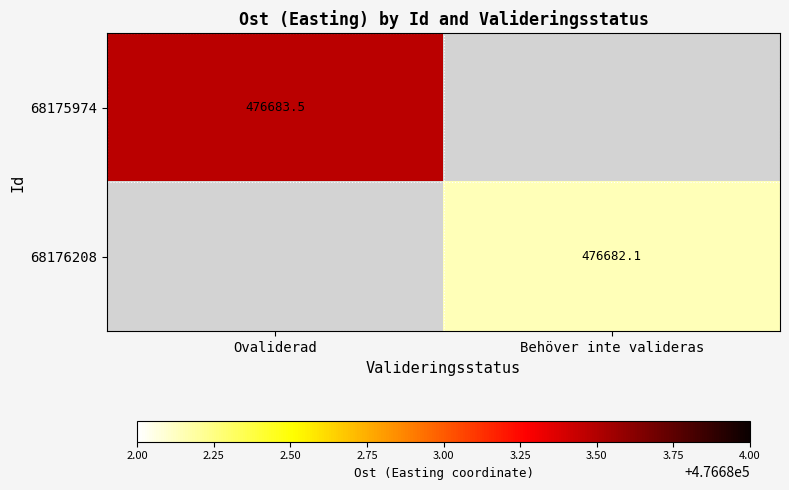

How many values in 68175974 are above zero?

1